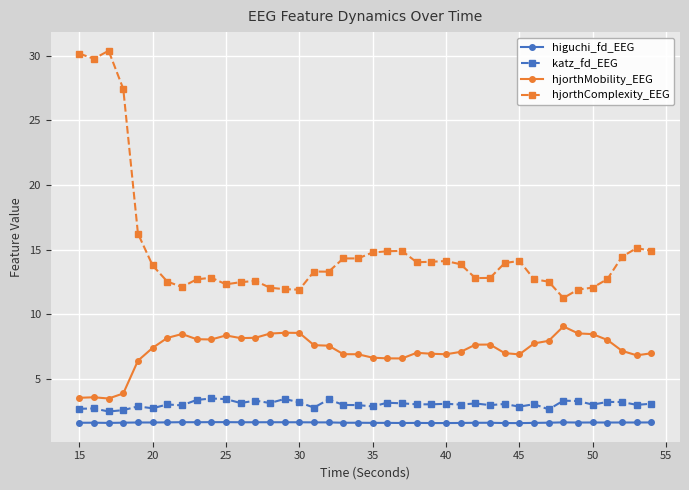

In higuchi_fd_EEG, how many points are higher than both neighbors (excluding endpoints)?

9